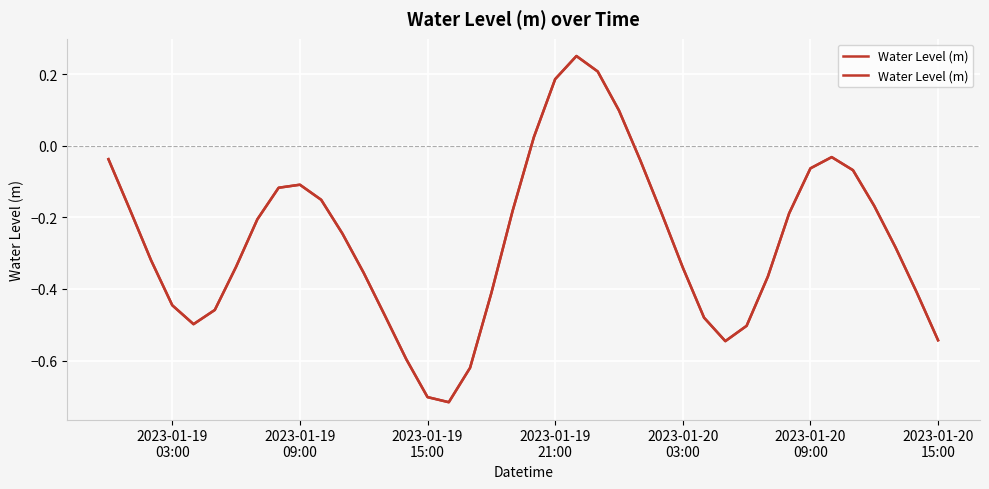

How many values are below 0?

35